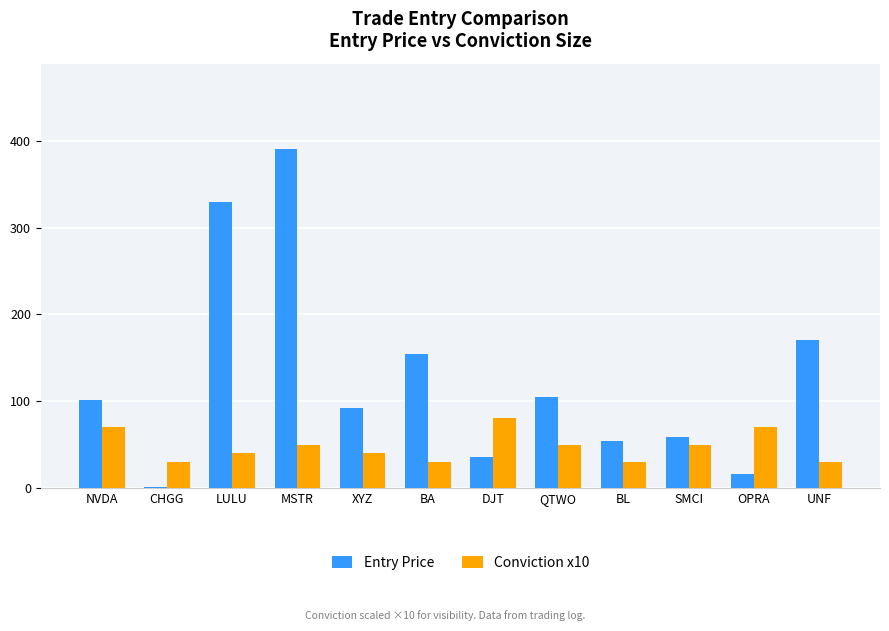

The value of Entry Price at QTWO is 104.6. True or false?

True